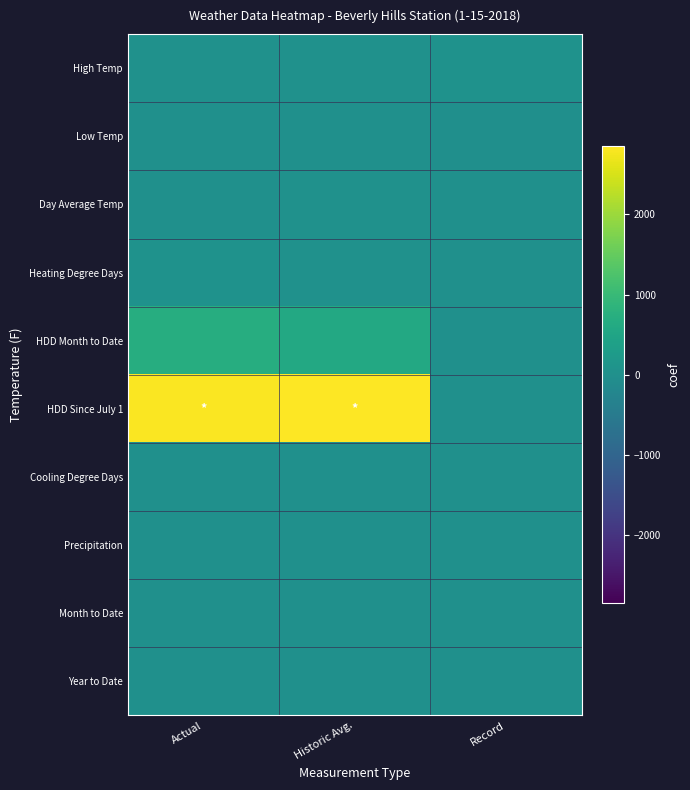

At which category is the sum across all series the highest?

Actual